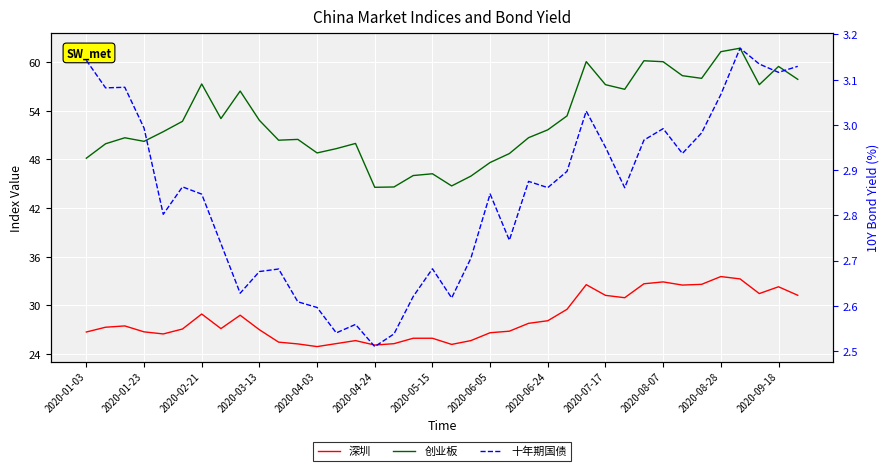

How many interior local valleys does the 创业板 series have?

9